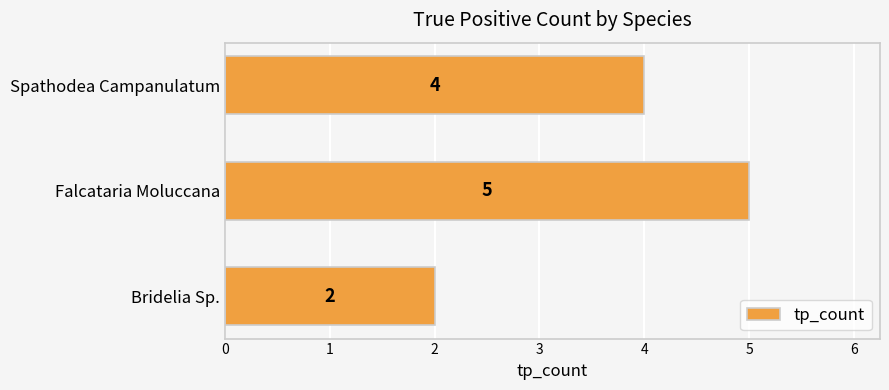

What is the average value?

4